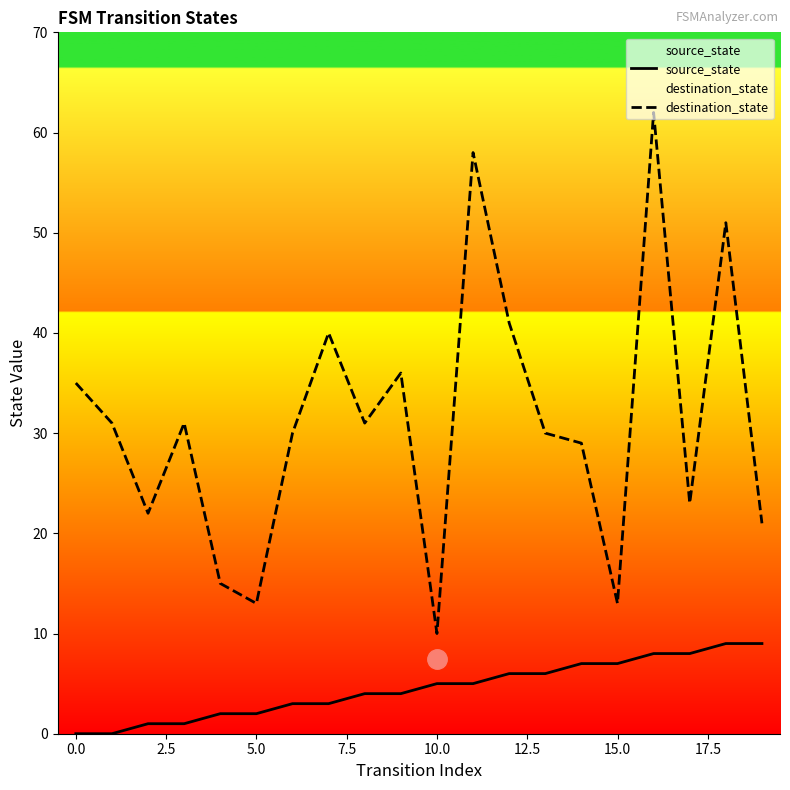

In destination_state, how many points are lower than both neighbors (excluding endpoints)?

6